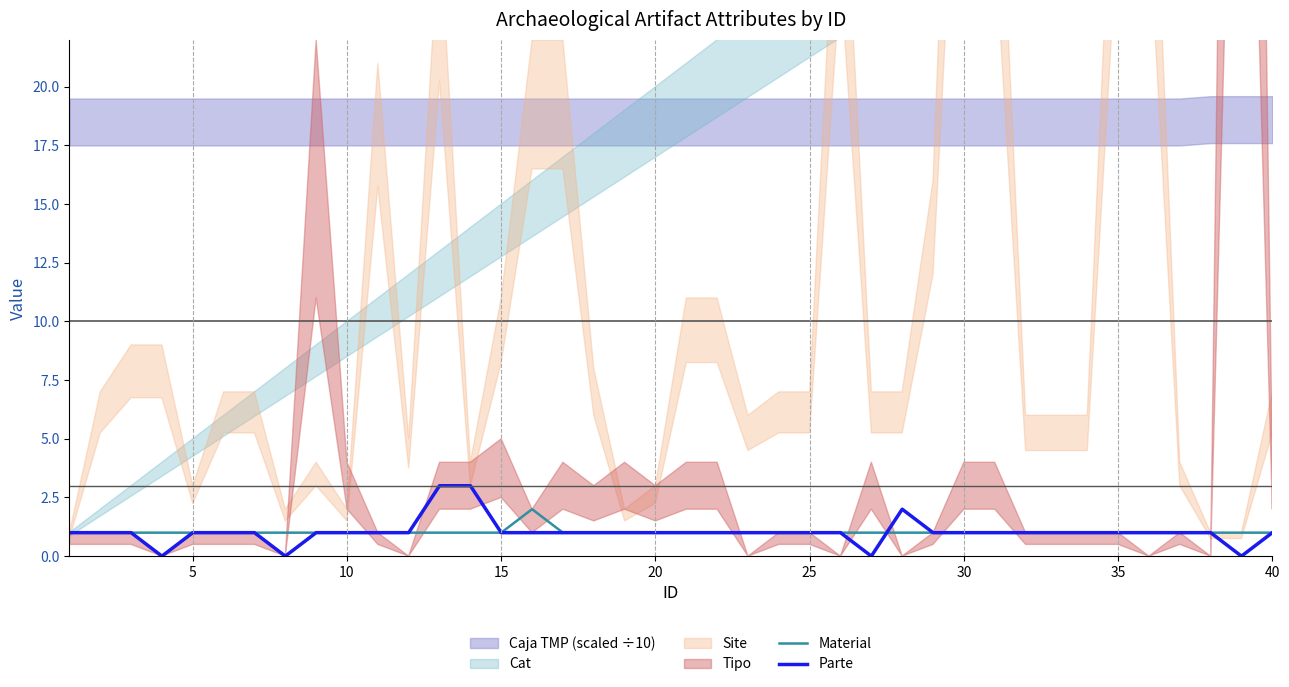

What is the sum of all Parte values?

41